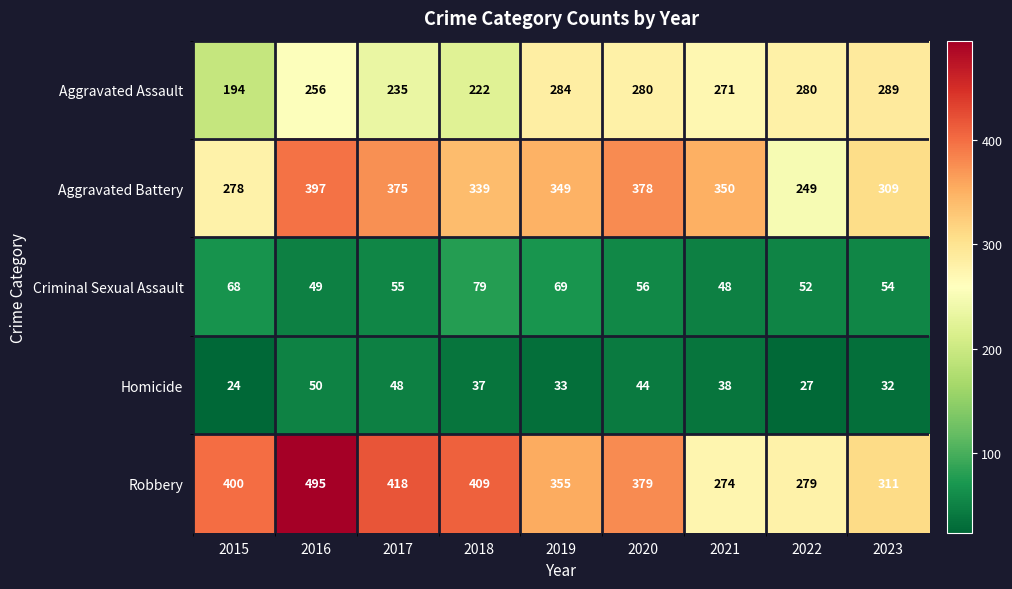

The Aggravated Battery series shows 238 at 2017. True or false?

False